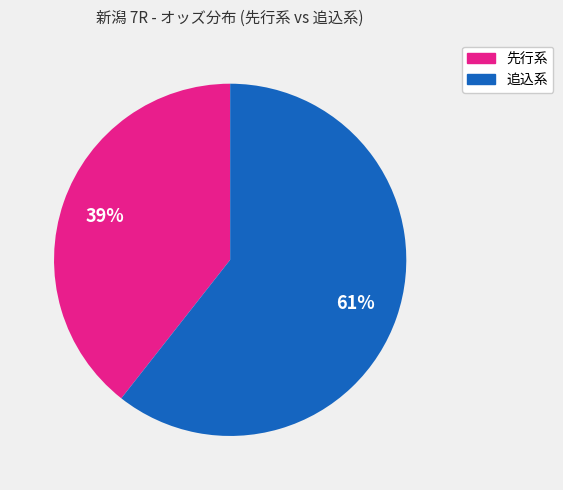

How many segments does this pie chart have?

2